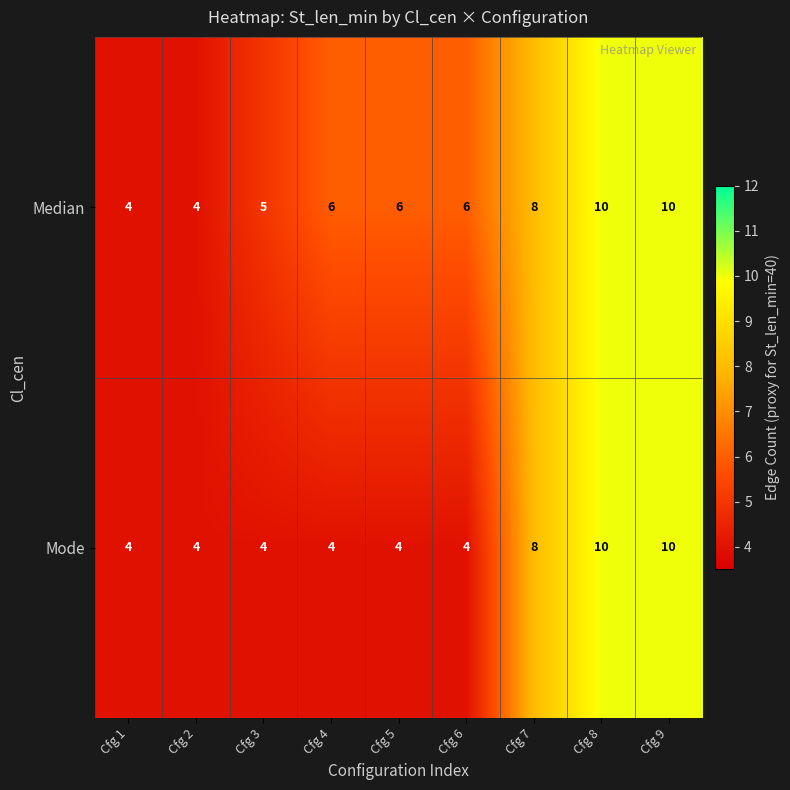

What is the smallest value displayed?

4